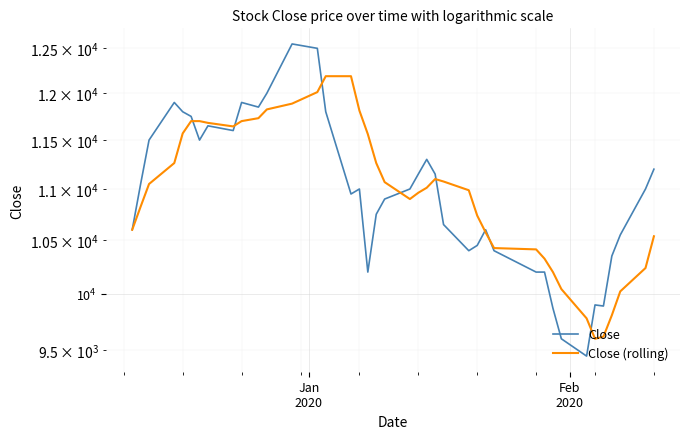

In Close, how many points are higher than both neighbors (excluding endpoints)?

8